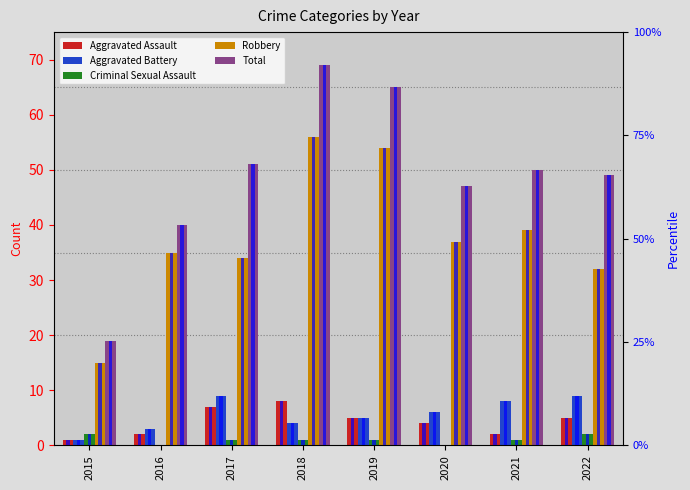

Reading left to right, what are all the values shown in this chart?

Aggravated Assault: 1	2	7	8	5	4	2	5
Aggravated Battery: 1	3	9	4	5	6	8	9
Criminal Sexual Assault: 2	0	1	1	1	0	1	2
Robbery: 15	35	34	56	54	37	39	32
Total: 19	40	51	69	65	47	50	49